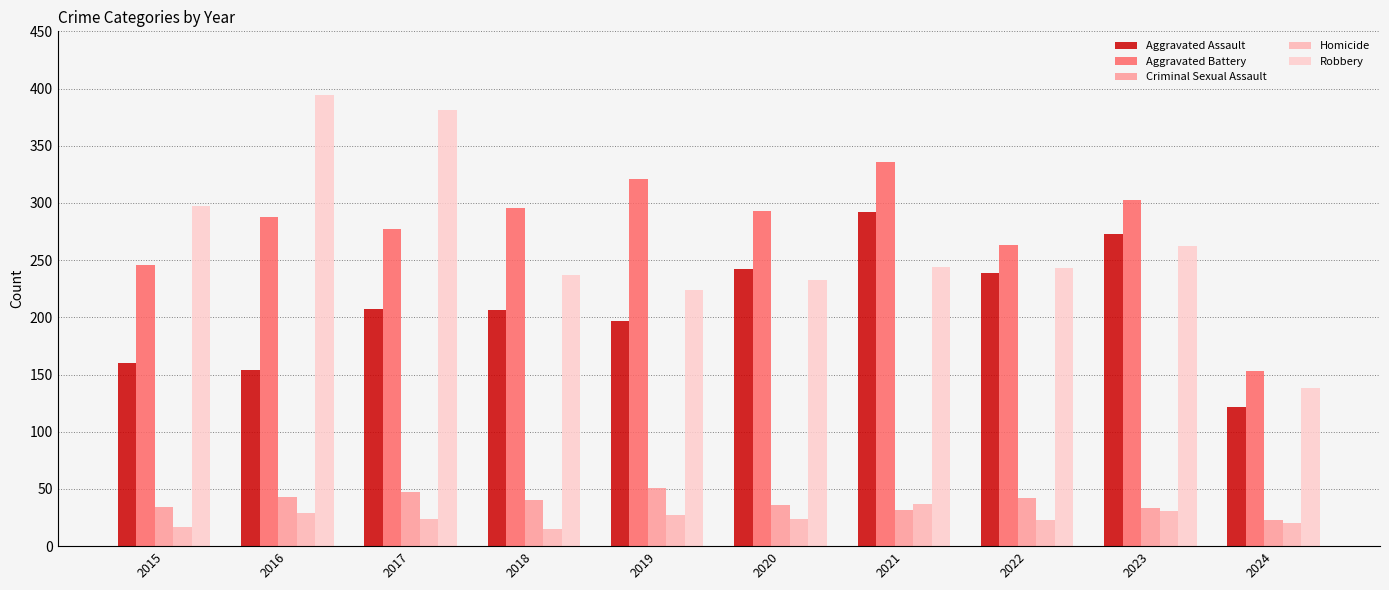

What is the difference between the highest and lowest values at 2017?

357